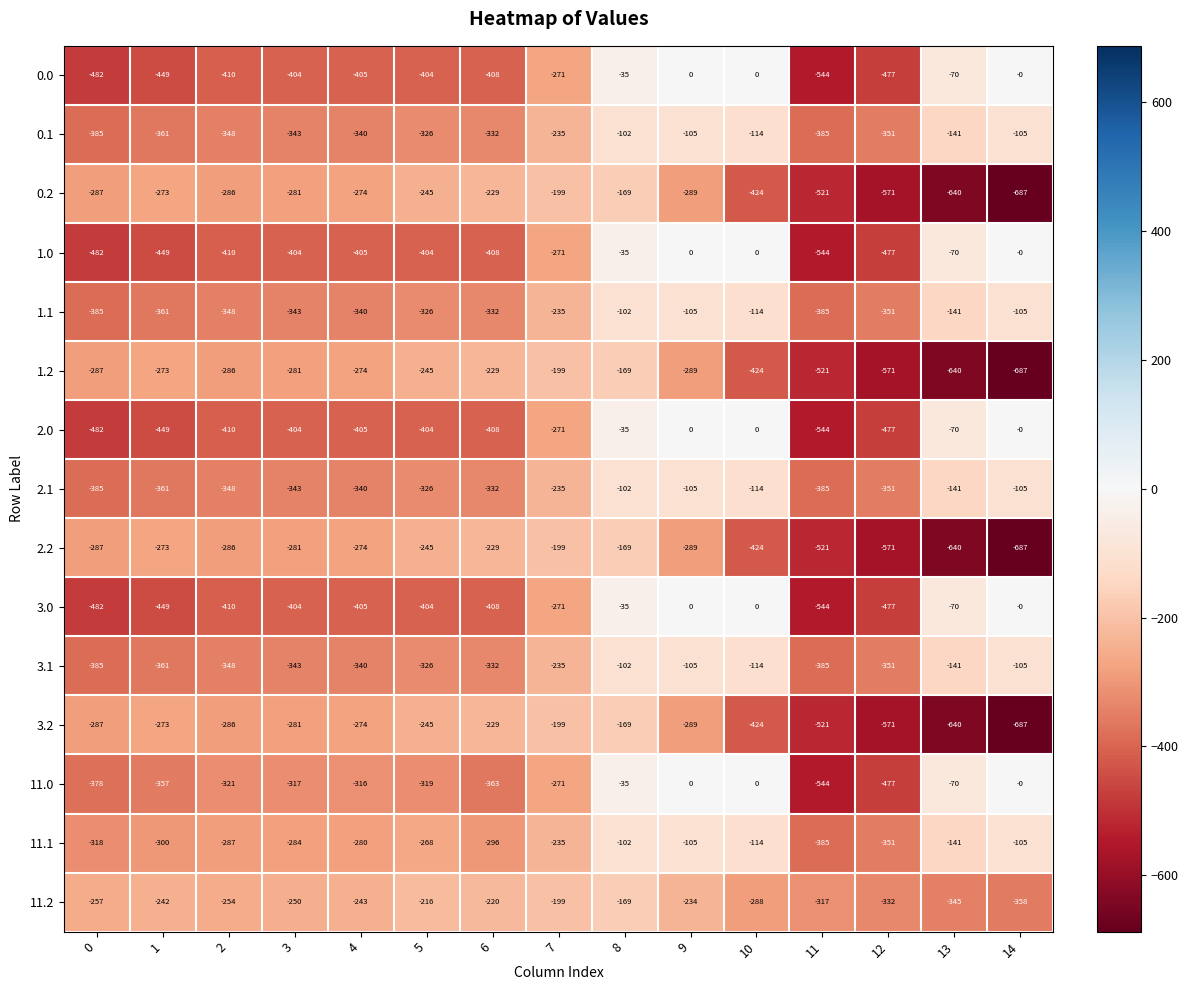

Rank the categories by 2.2 value from lowest to highest.

14, 13, 12, 11, 10, 9, 0, 2, 3, 4, 1, 5, 6, 7, 8